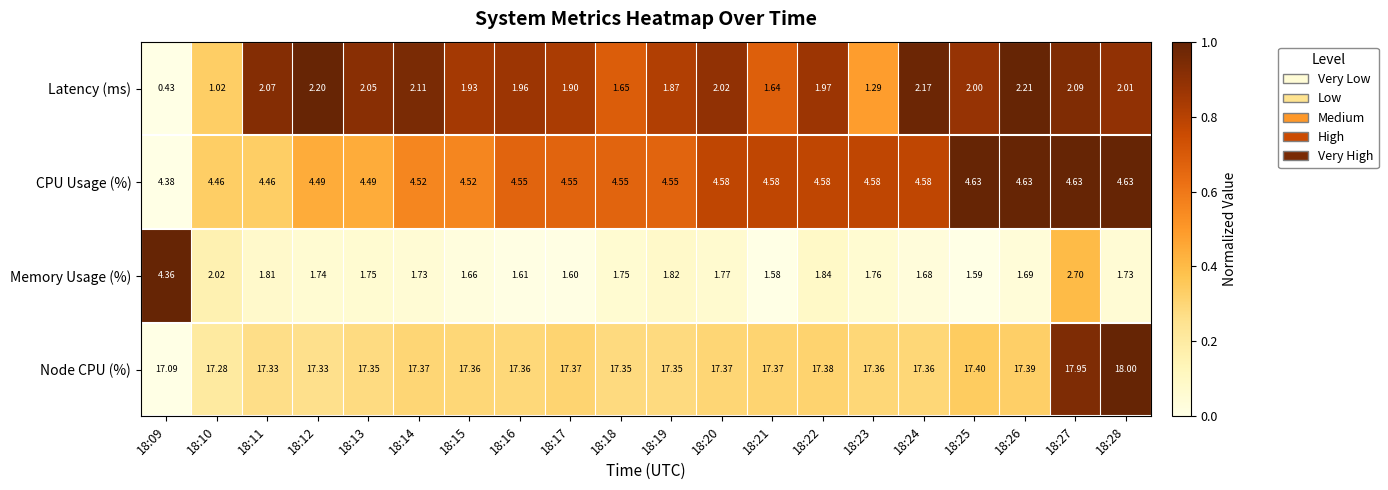

Which series has the largest range (max minus min)?

Memory Usage (%)